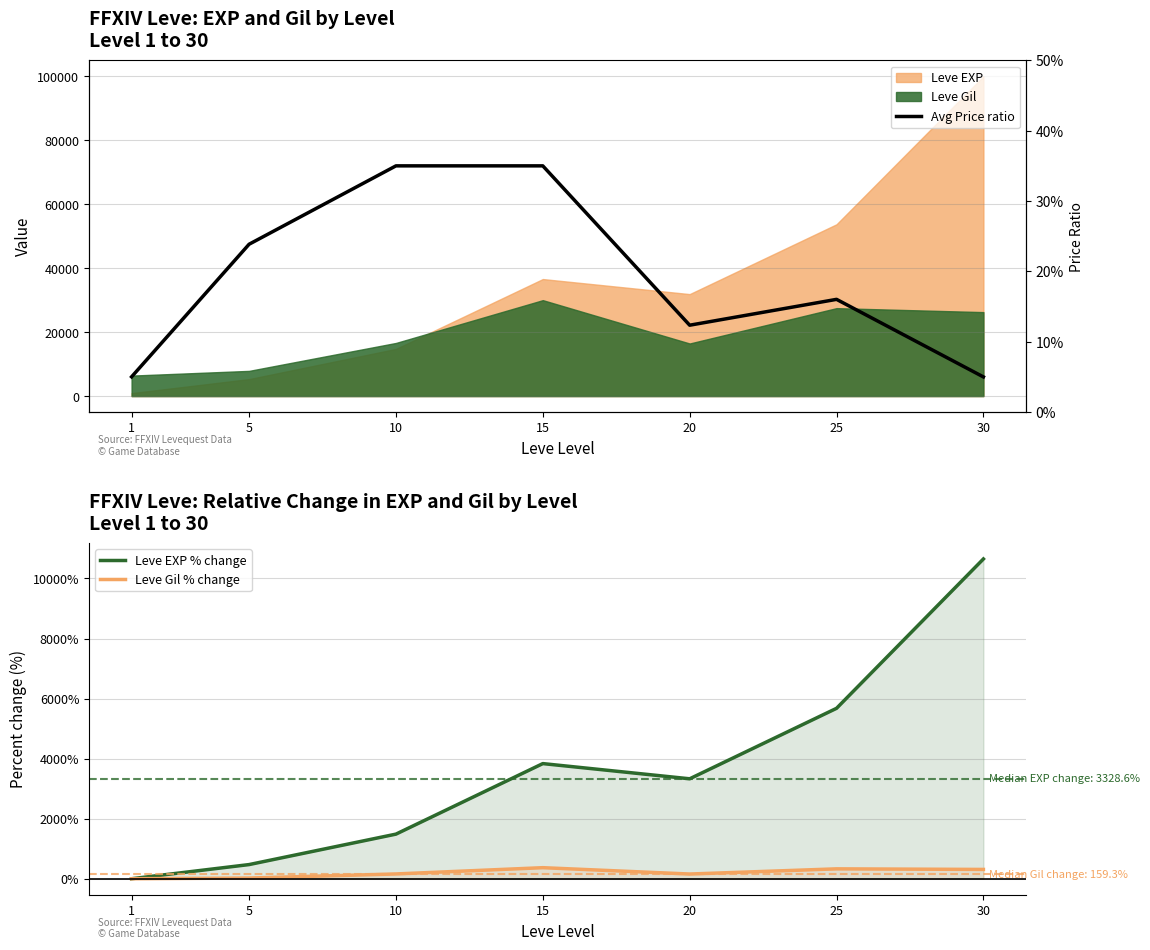

How many positive values does the Leve EXP % change series have?

6